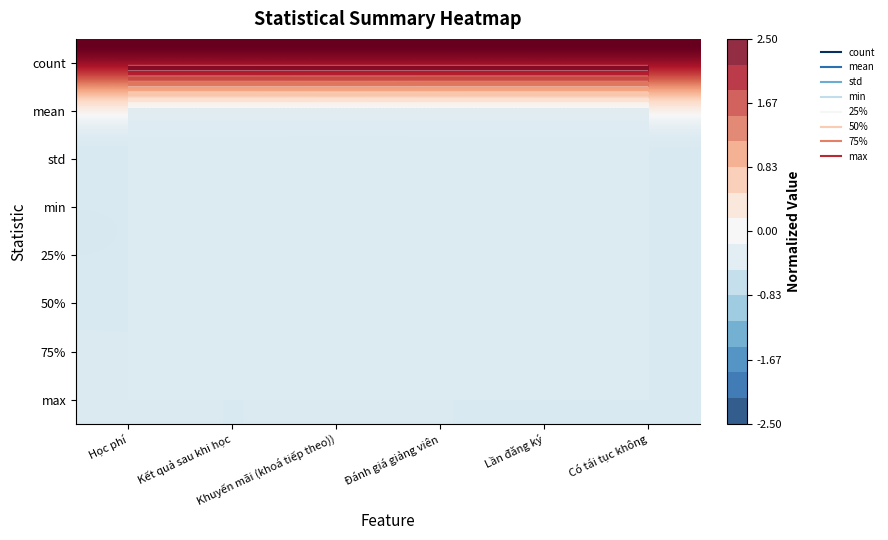

True or false: count has a value of 0.9 at Đánh giá giảng viên.

False